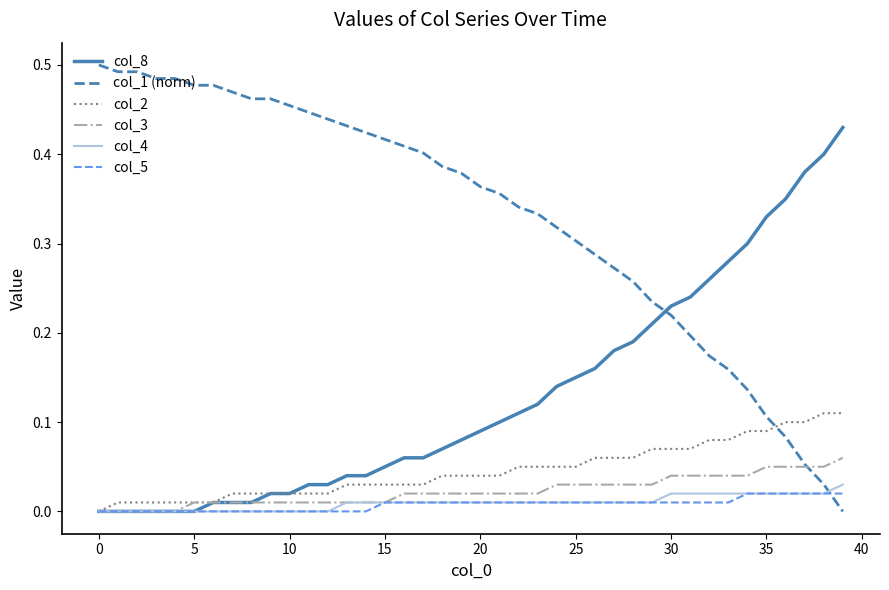

Which series has the widest spread of values?

col_1 (norm)